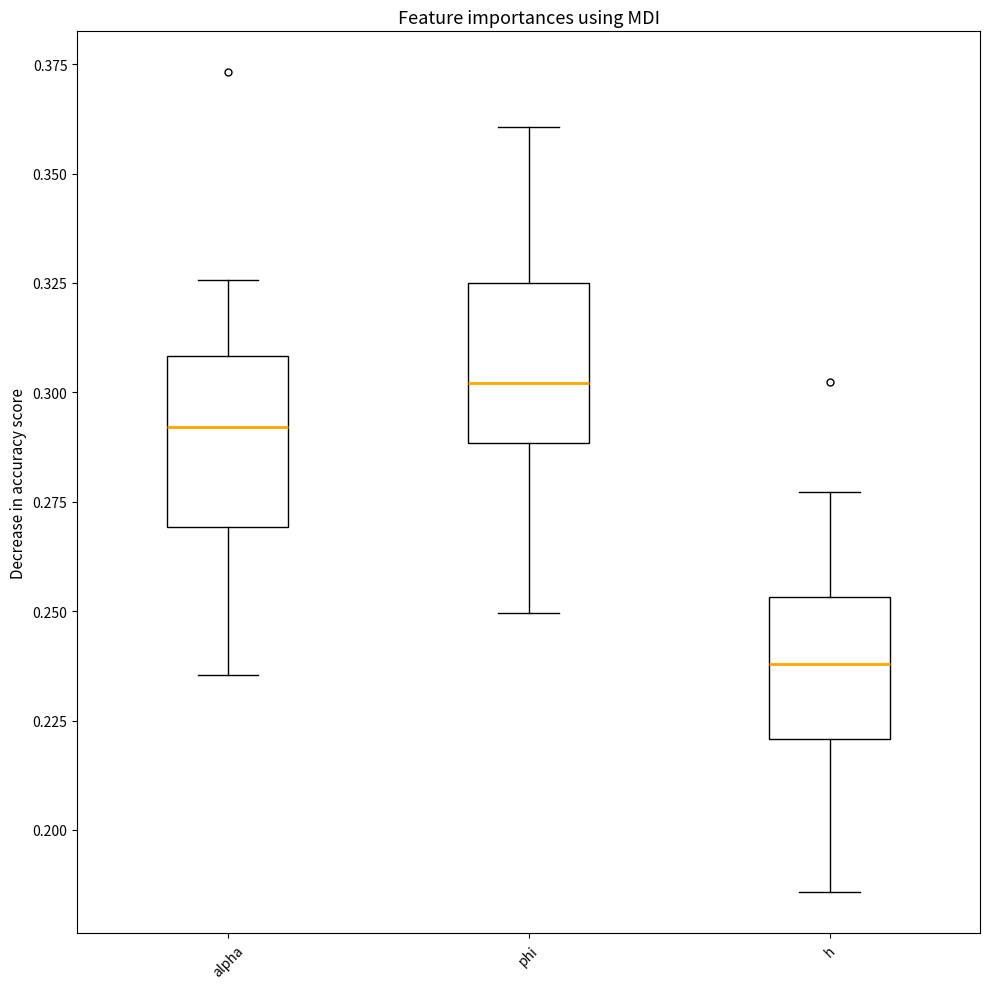

Which box has the highest median line?

phi